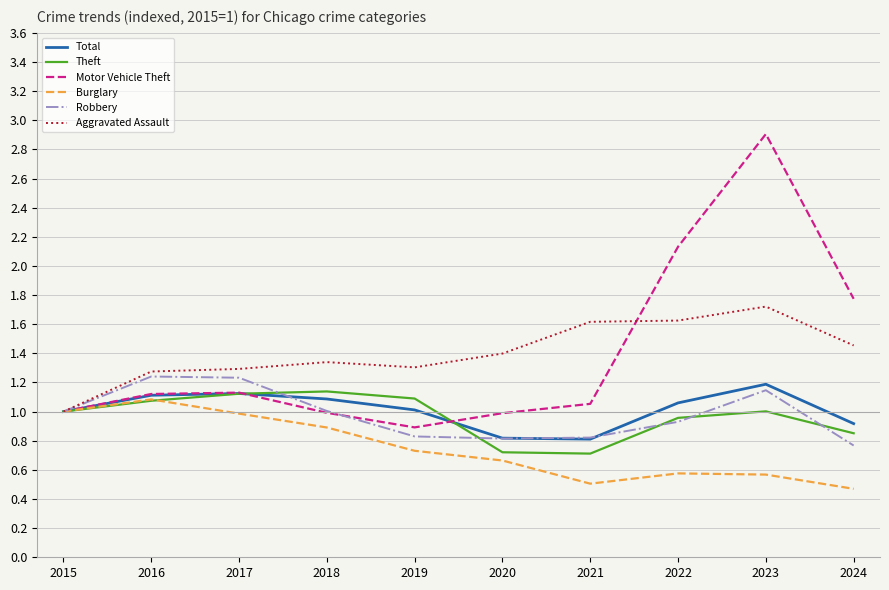

At which category is the sum across all series the highest?

2023